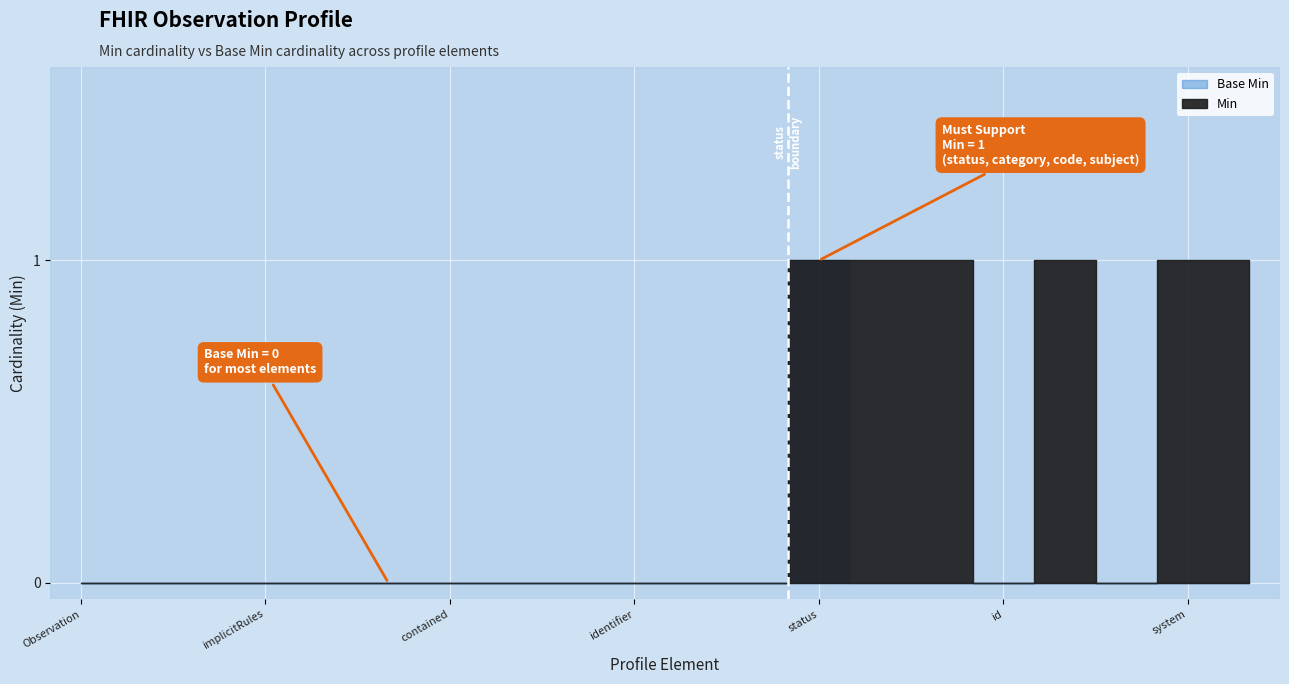

Rank the series by their maximum value, from highest to lowest.

Min, Base Min